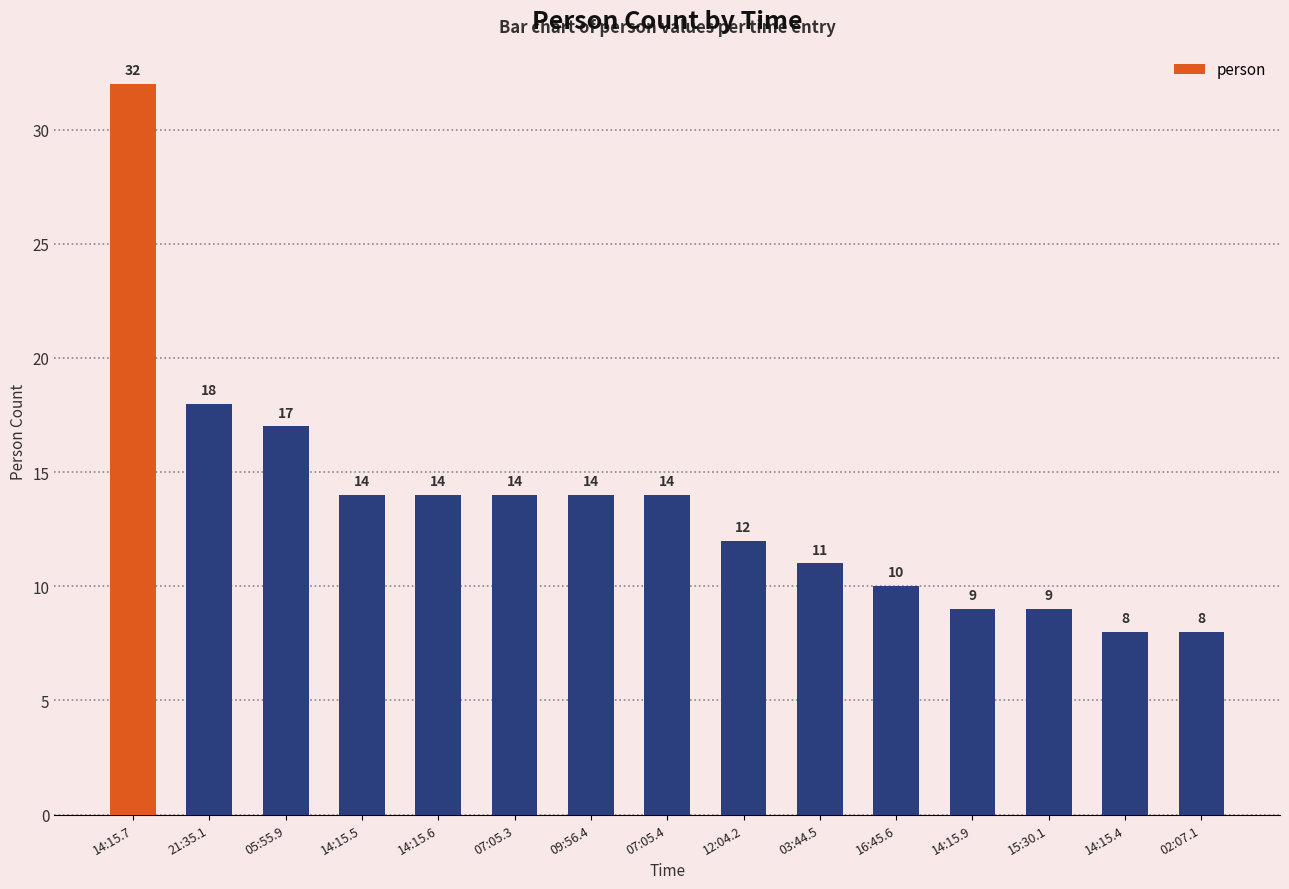

What is the smallest value displayed?

8